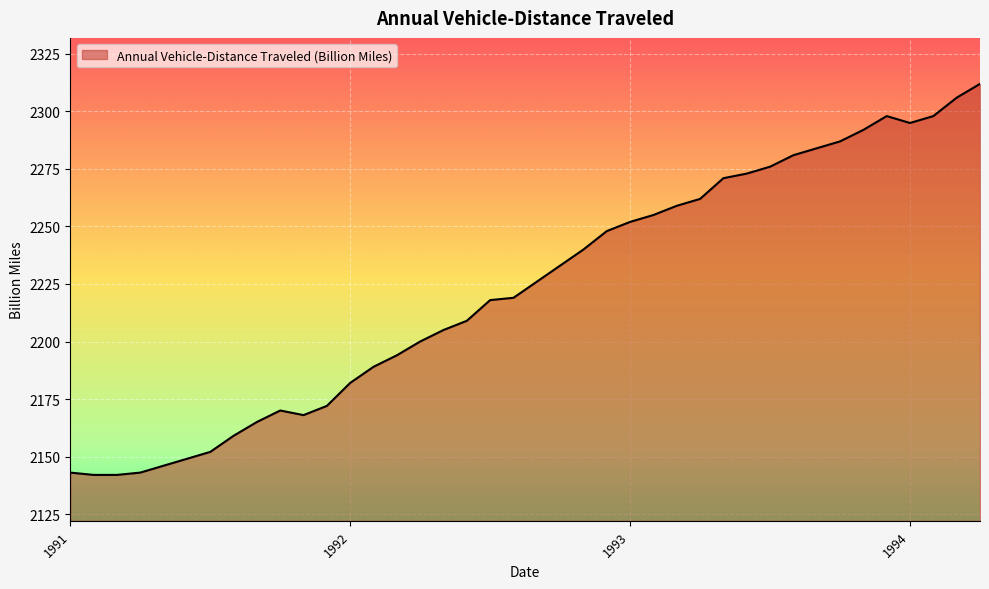

What is the maximum value shown in the chart?

2312